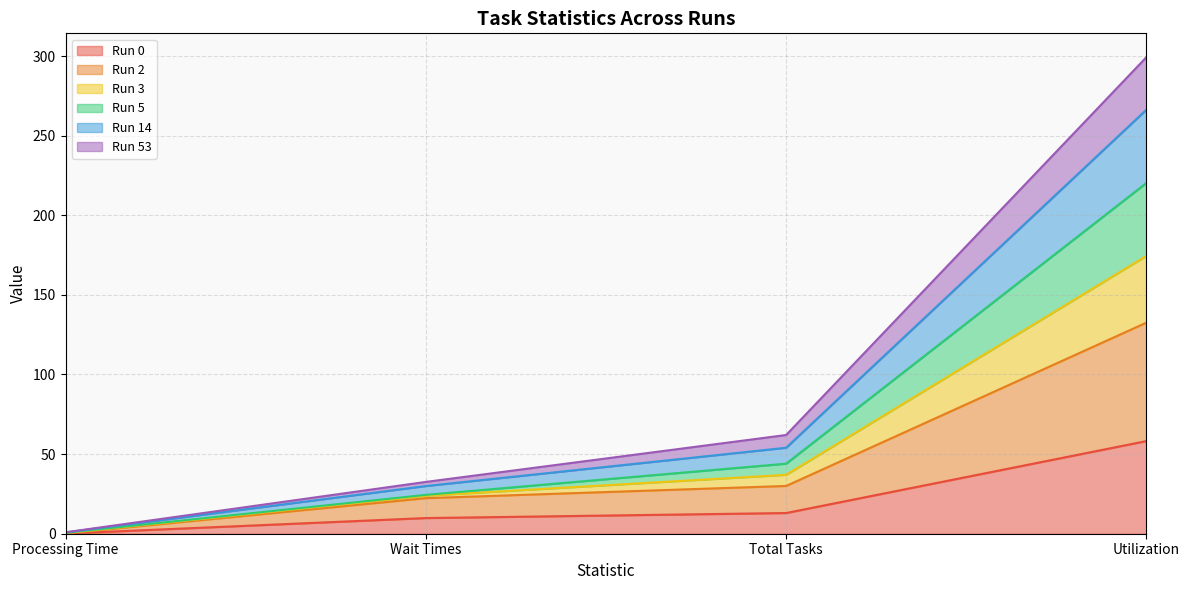

What is the label of the 2nd point from the right?

Total Tasks